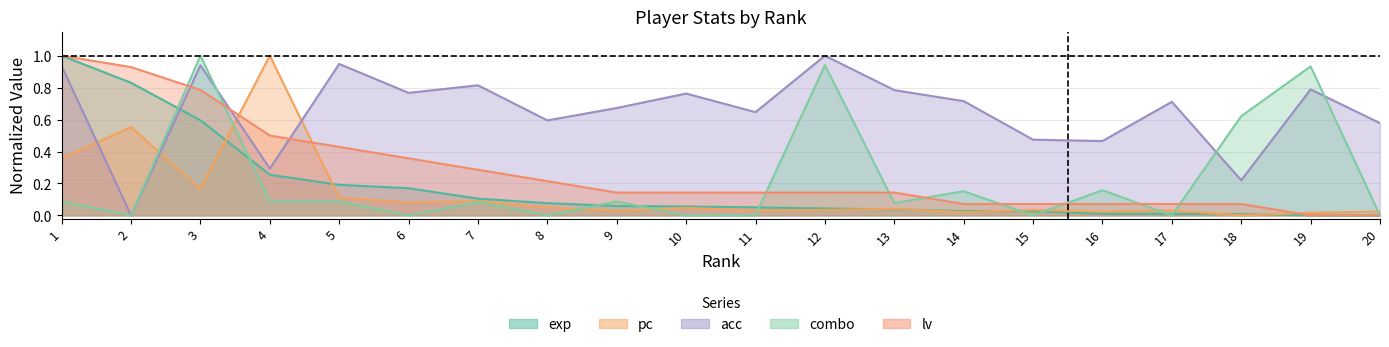

At which category is the sum across all series the highest?

3